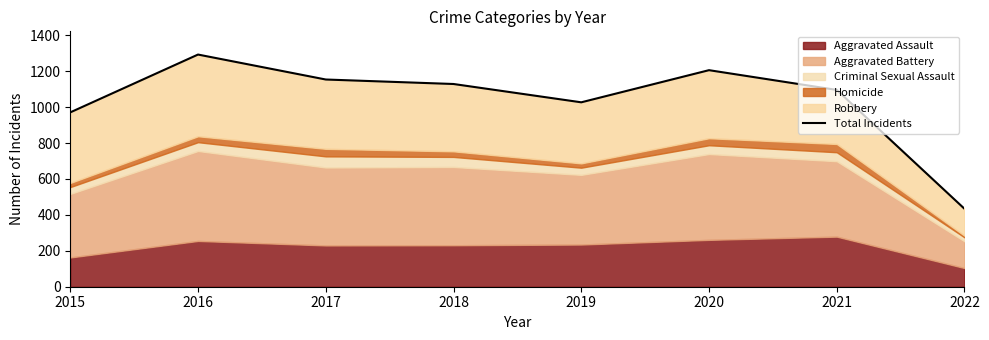

How many lines are shown in the chart?

1